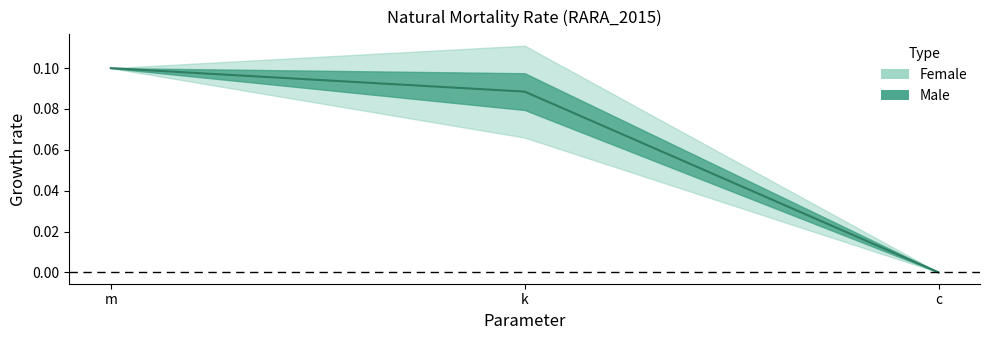

Count the values in the range 0 to 1.

3